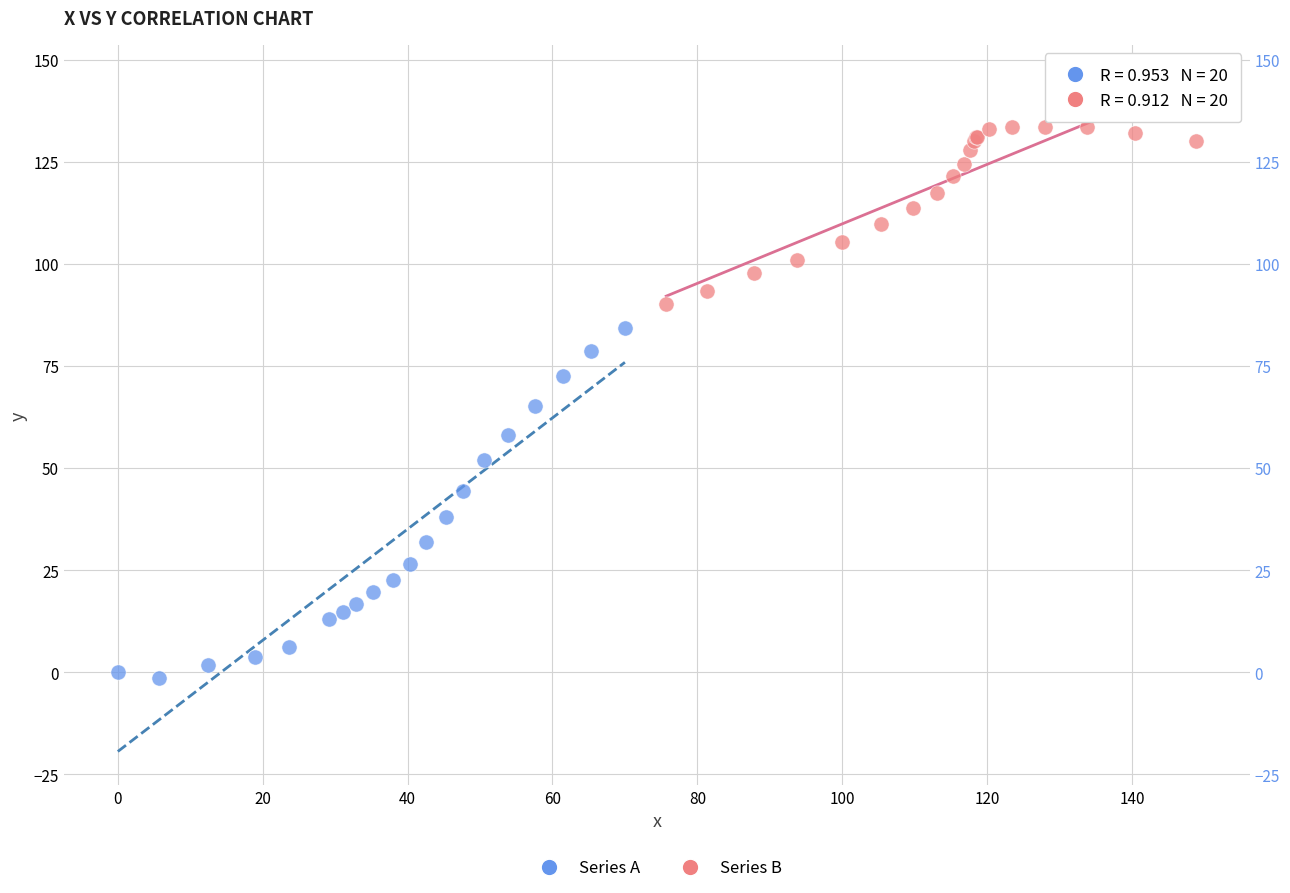

Which series has the widest spread of Y values?

Series A